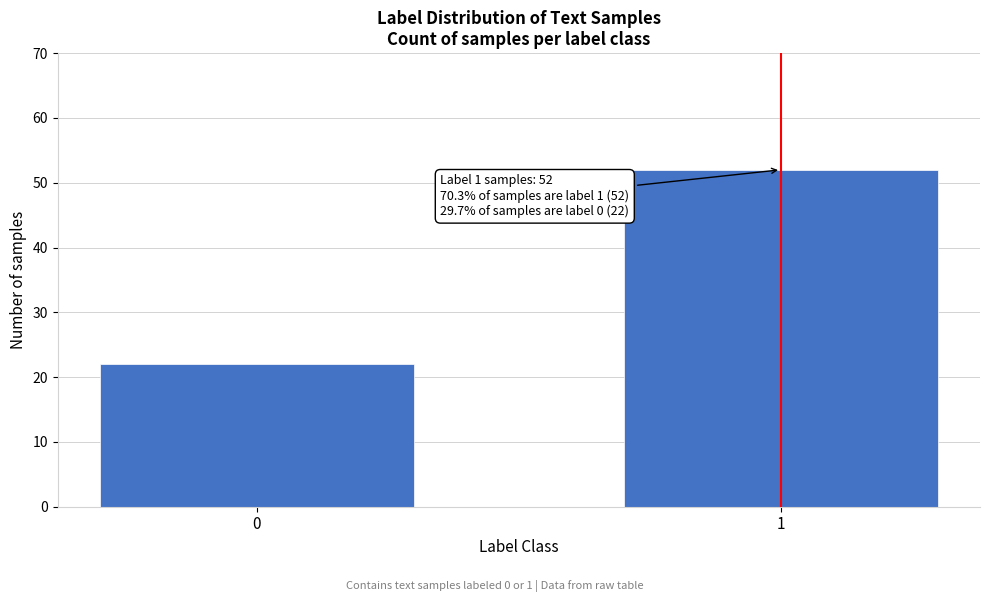

Reading left to right, list all the values displayed in this chart.

22	52